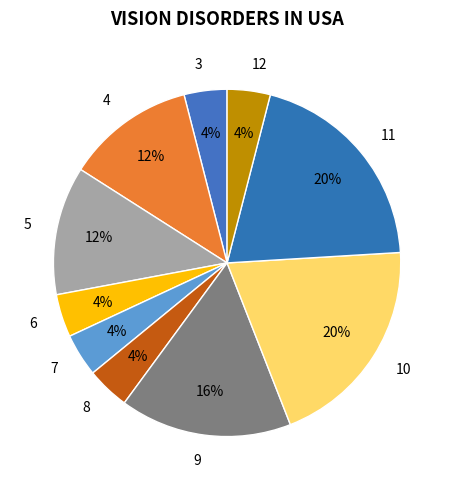

Is the sum of 8 and 9 greater than half?

No